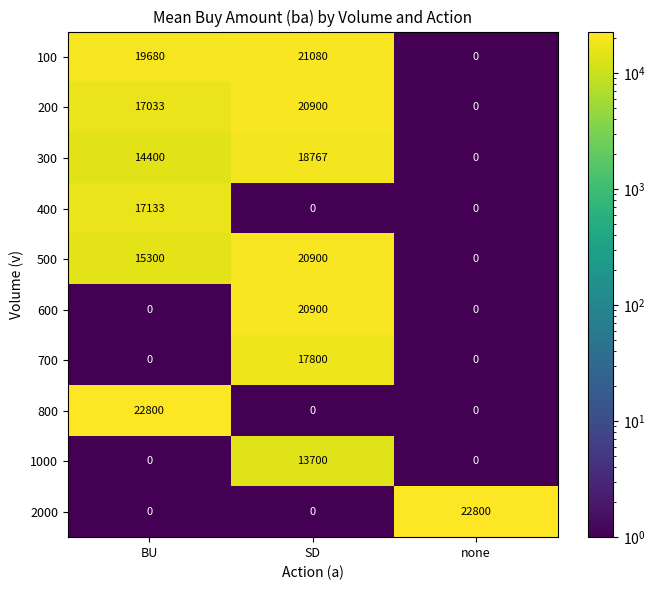

Which series changed the most between BU and SD?

800